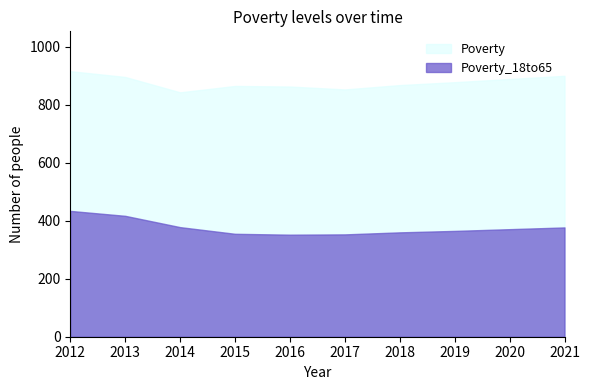

What is the lowest value of the Poverty_18to65 series?

352